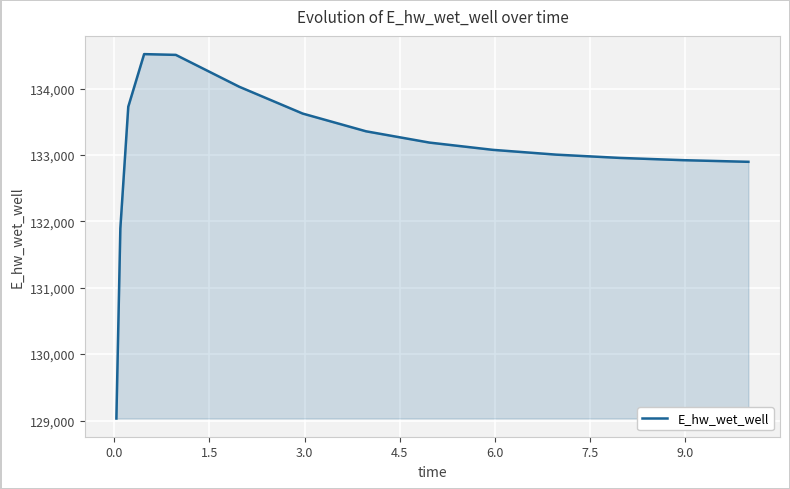

What is the smallest value displayed?

129030.2